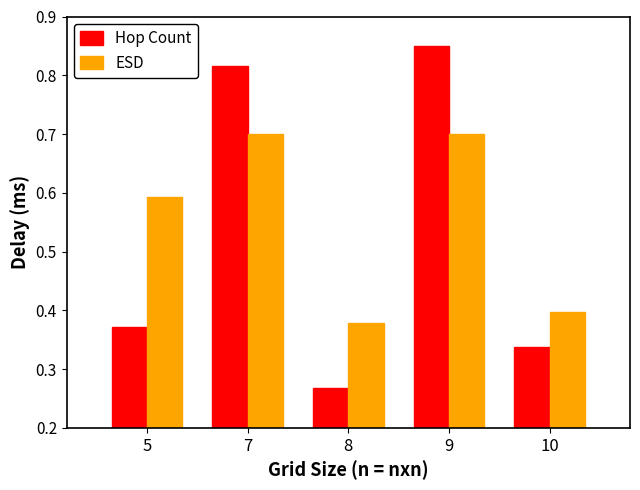

At which category is the sum across all series the highest?

9